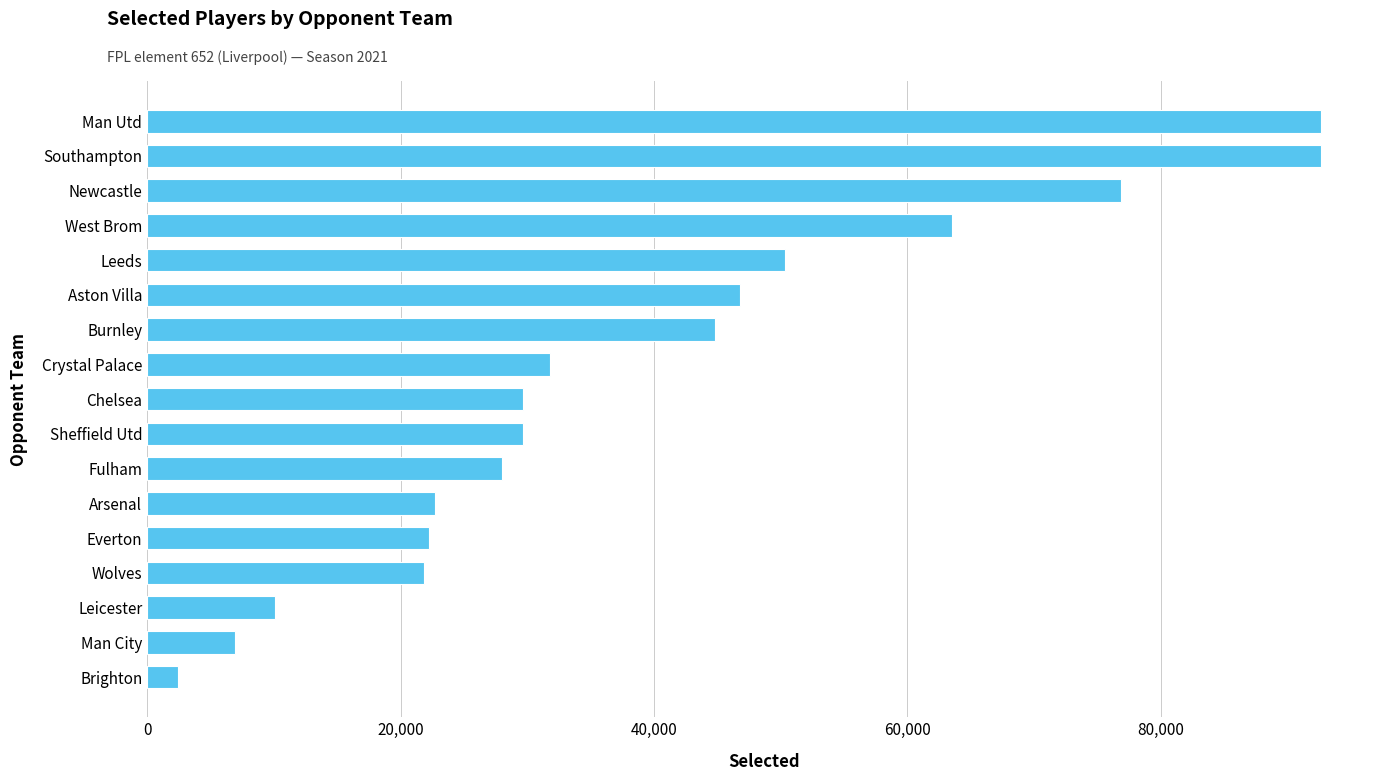

The value at Sheffield Utd is 42776. True or false?

False